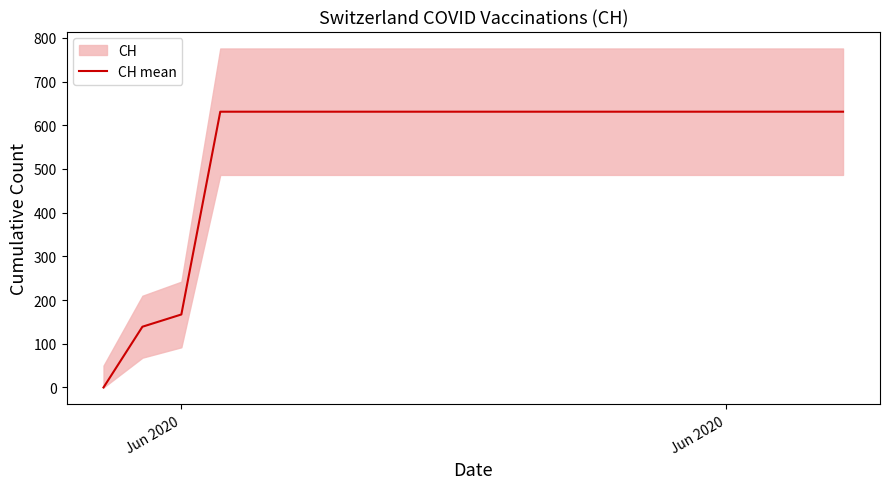

Reading left to right, what are all the values shown in this chart?

0	139	167	631	631	631	631	631	631	631	631	631	631	631	631	631	631	631	631	631